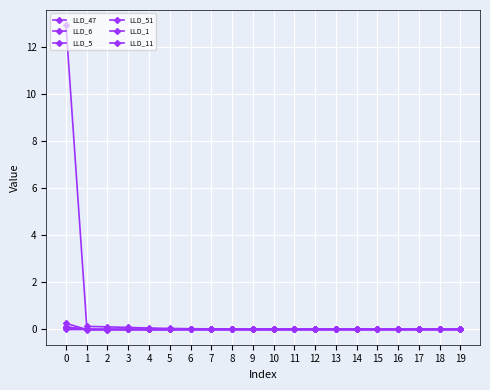

Is the value of LLD_47 at 19 greater than the value of LLD_11 at 10?

Yes